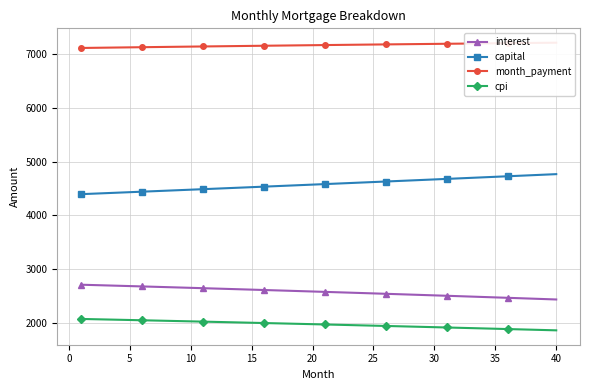

What is the value of the capital point at the 9th from the left?

4468.9